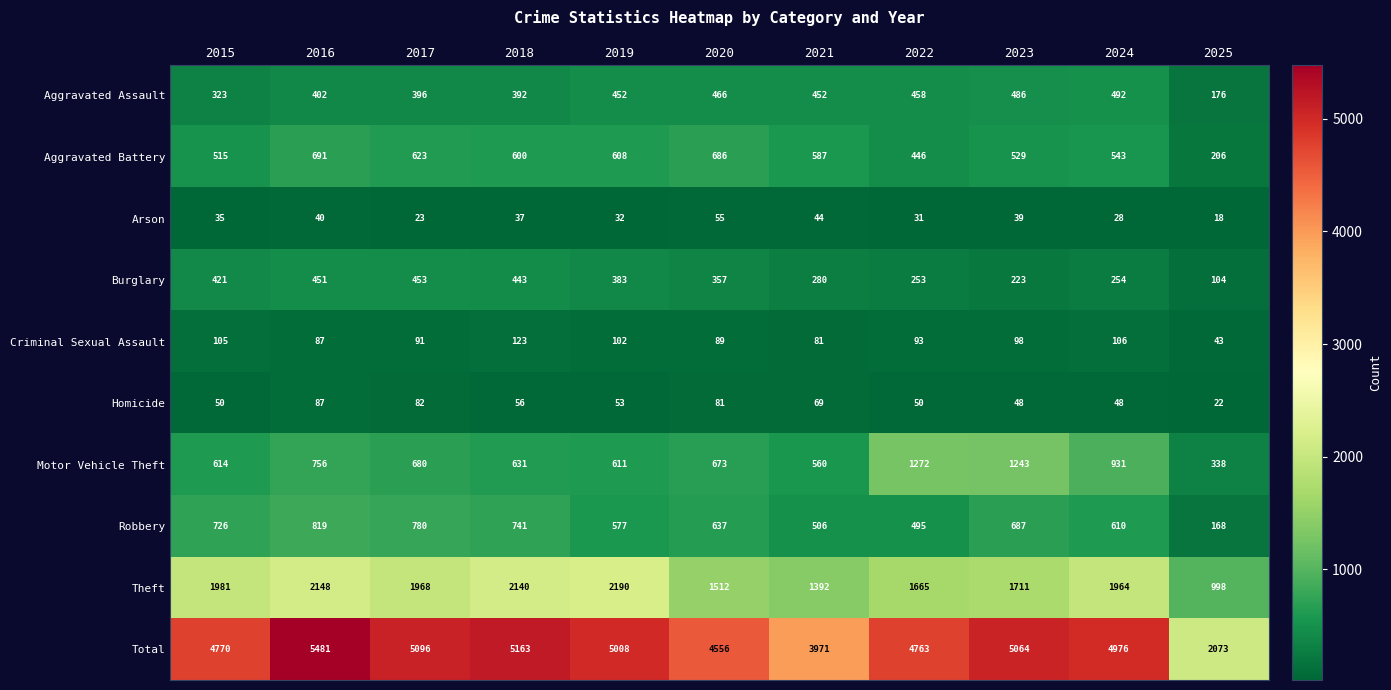

Which label corresponds to the largest value in the chart?

2016